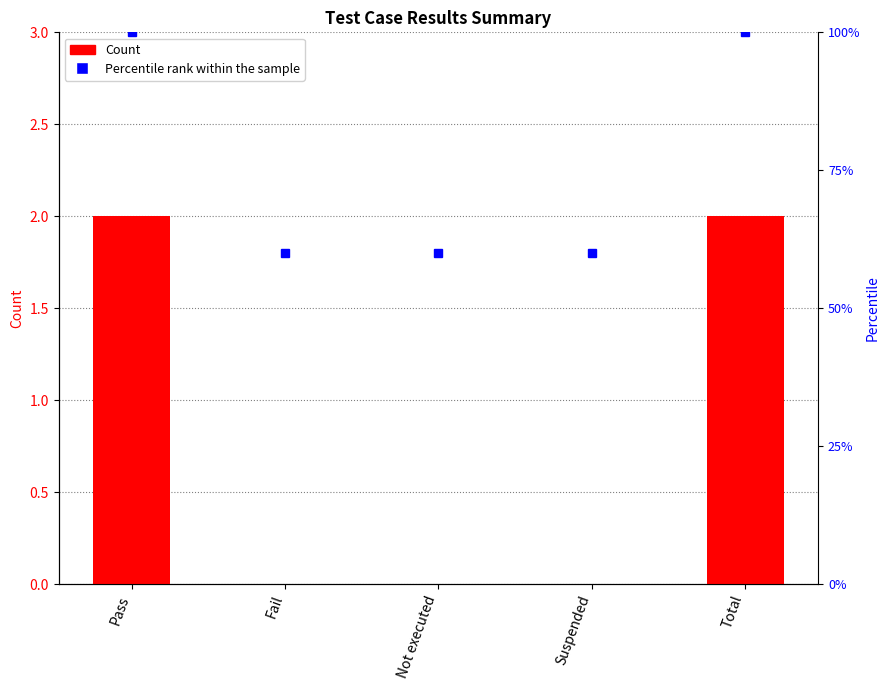

How many values are between 0 and 2?

5